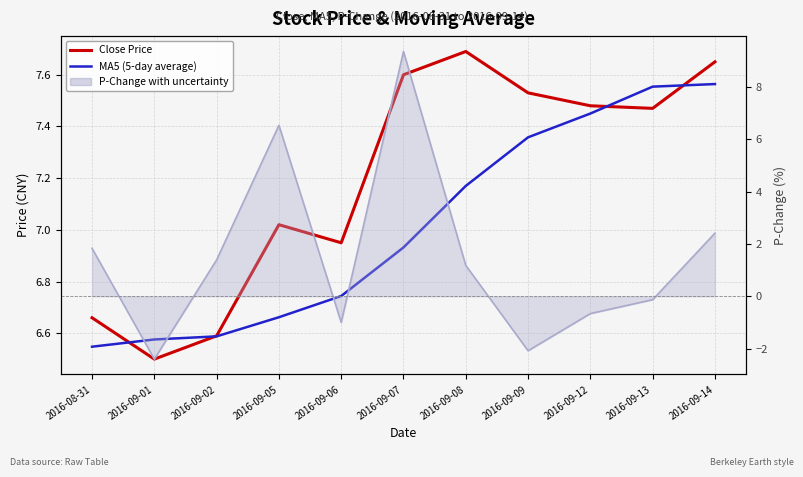

List the series in order of their overall mean, lowest first.

MA5 (5-day average), Close Price